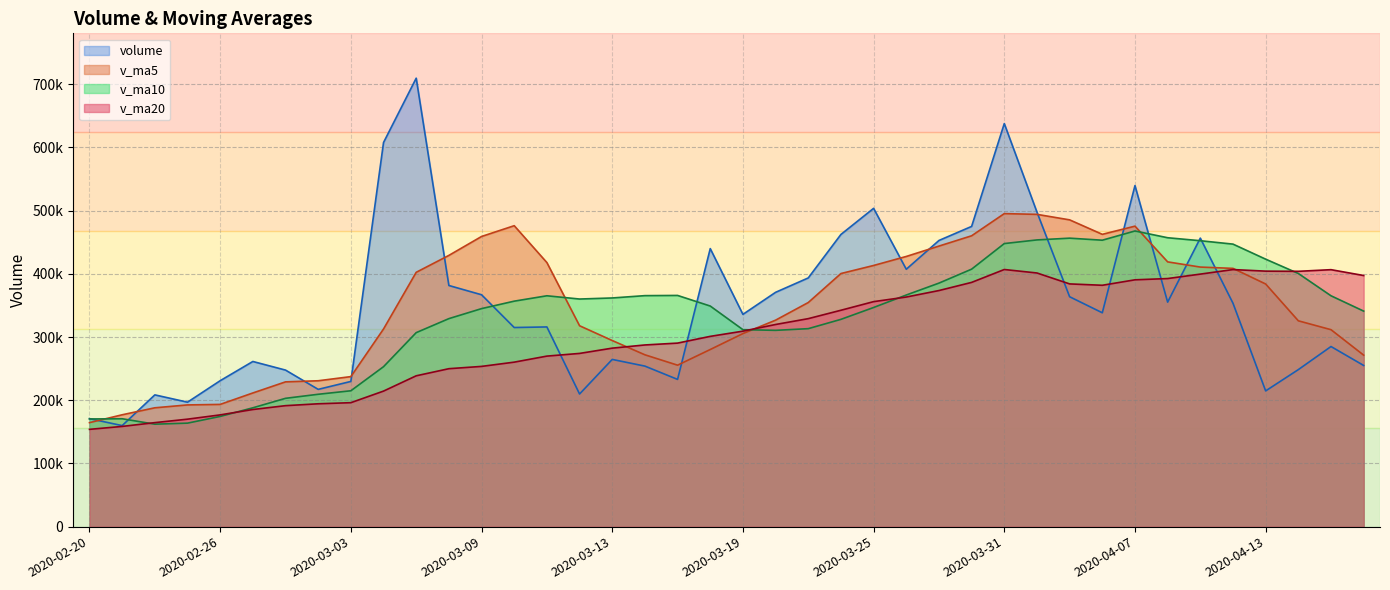

What is the maximum value for v_ma5?

495235.3